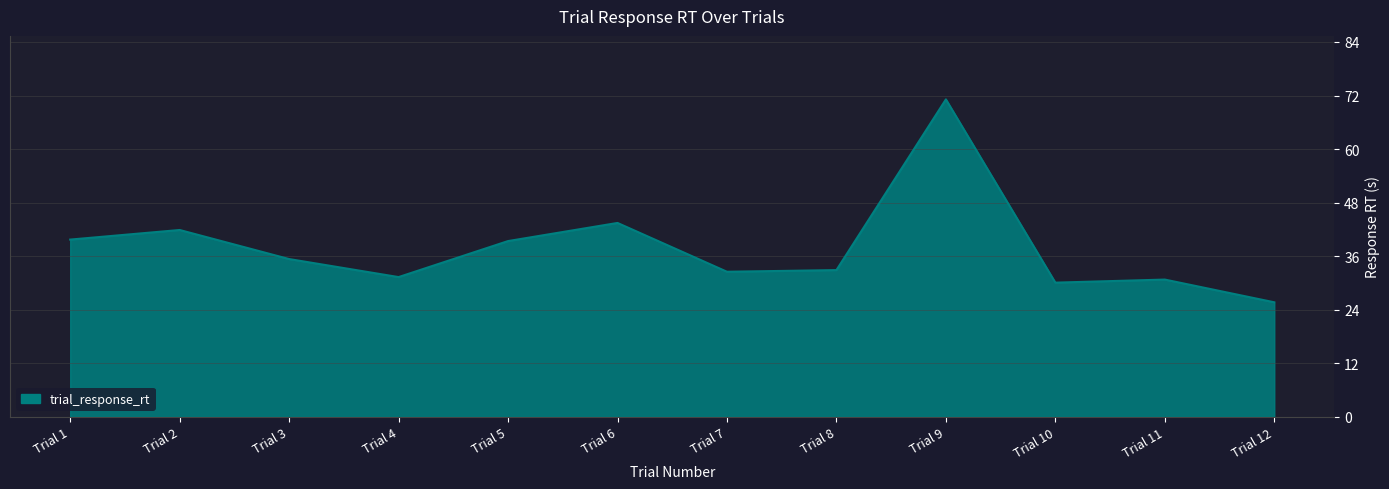

The chart shows a value of 41.9 at Trial 2. True or false?

True